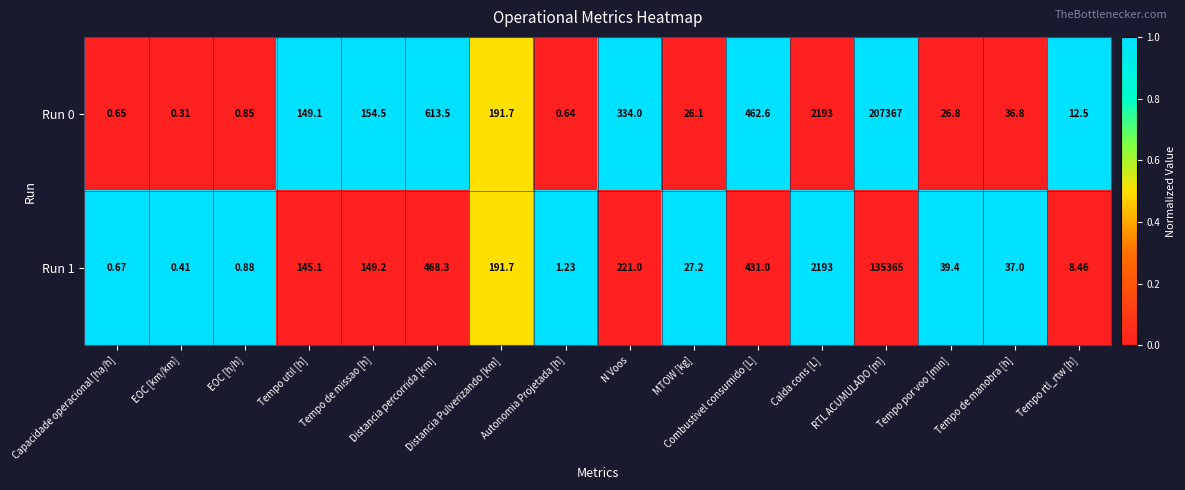

Rank the series at Tempo rtl_rtw [h] from highest to lowest value.

Run 0, Run 1